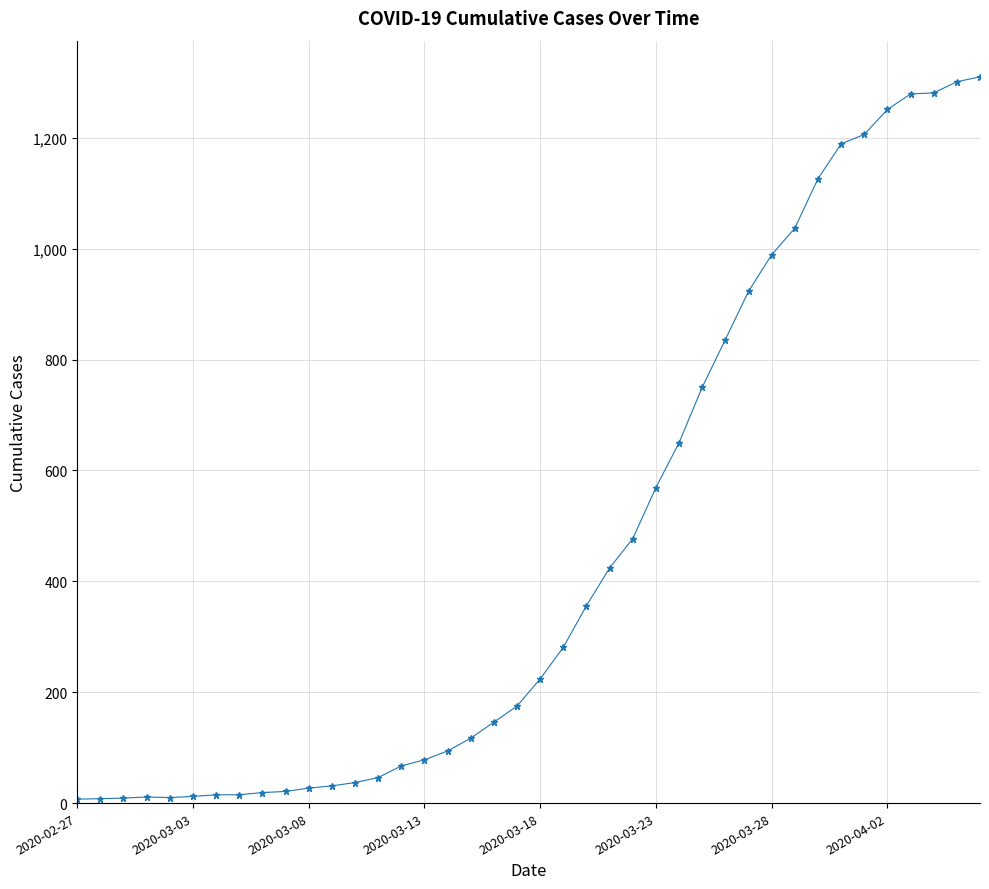

What is the maximum value shown in the chart?

1310